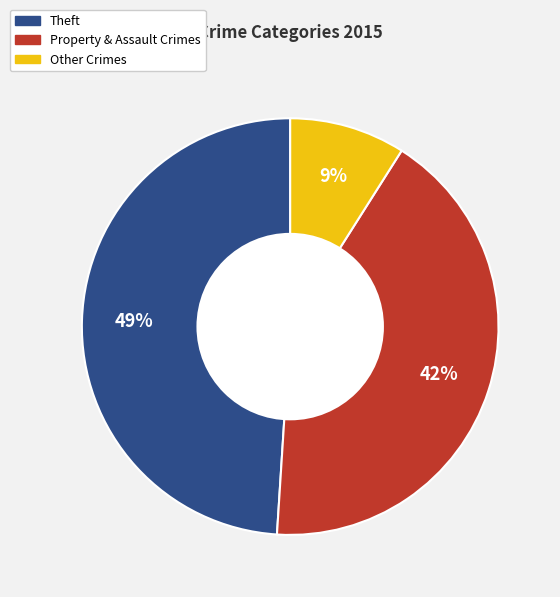

Combined, do Theft and Other Crimes account for over 50%?

Yes